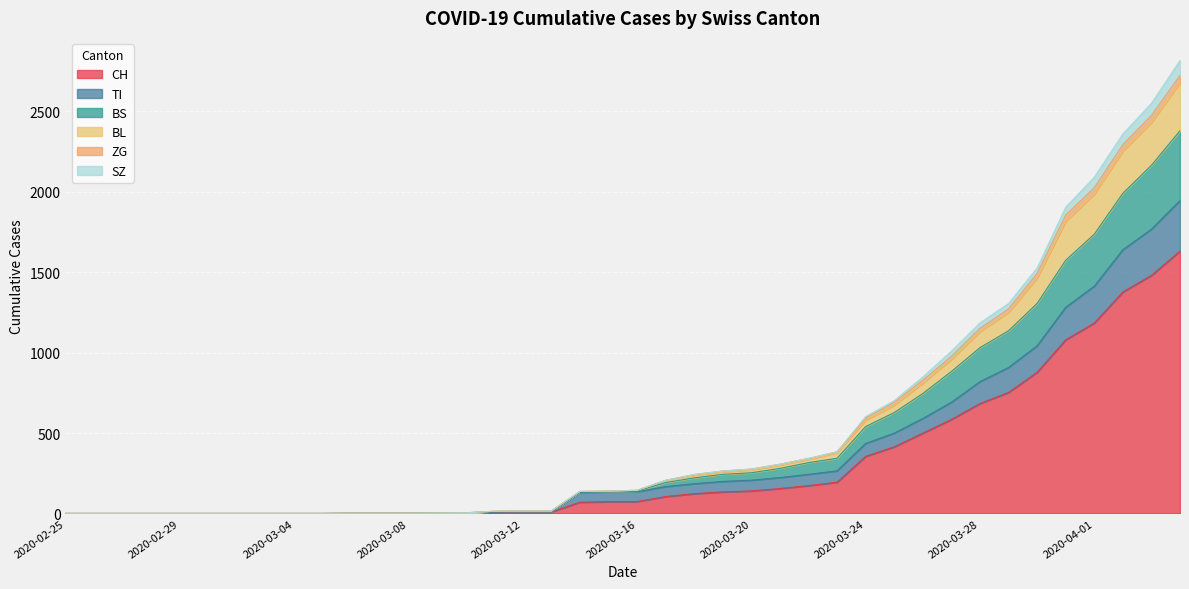

Does the chart display data point markers on the line(s)?

No